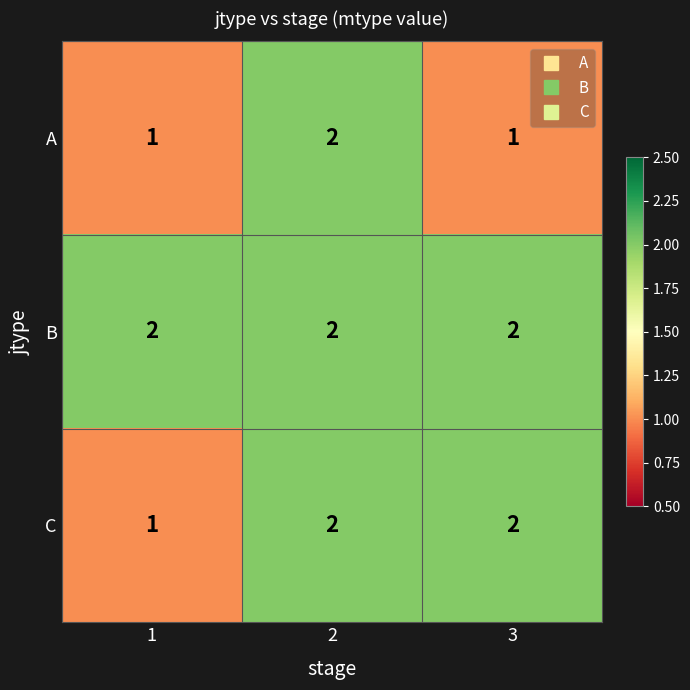

Which series changed the most between 2 and 3?

A